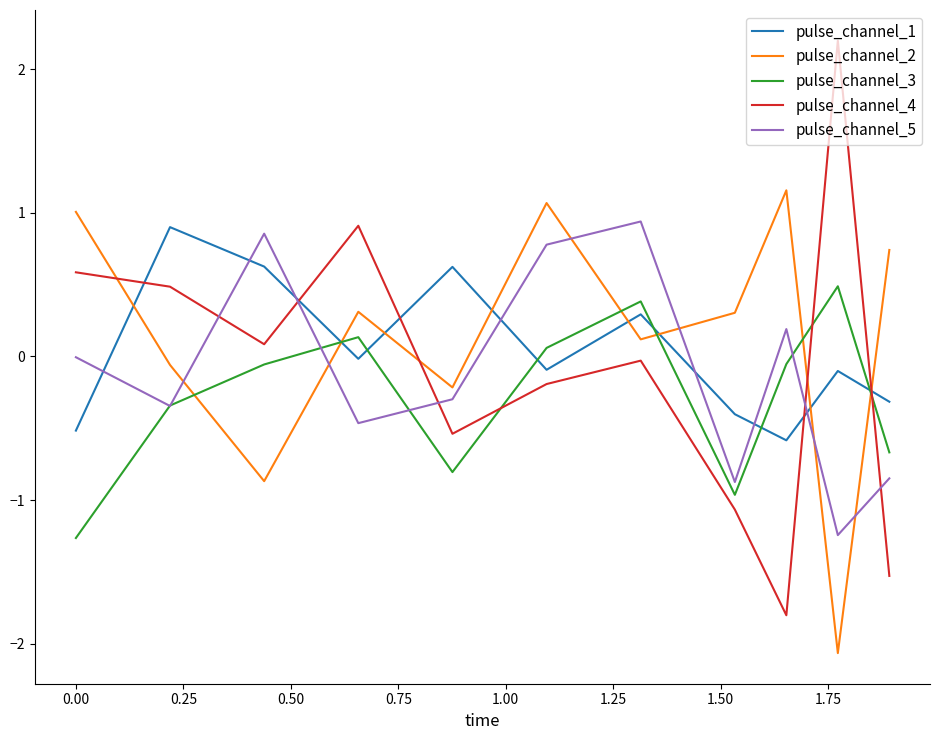

How many intersections are there between pulse_channel_4 and pulse_channel_5?

5